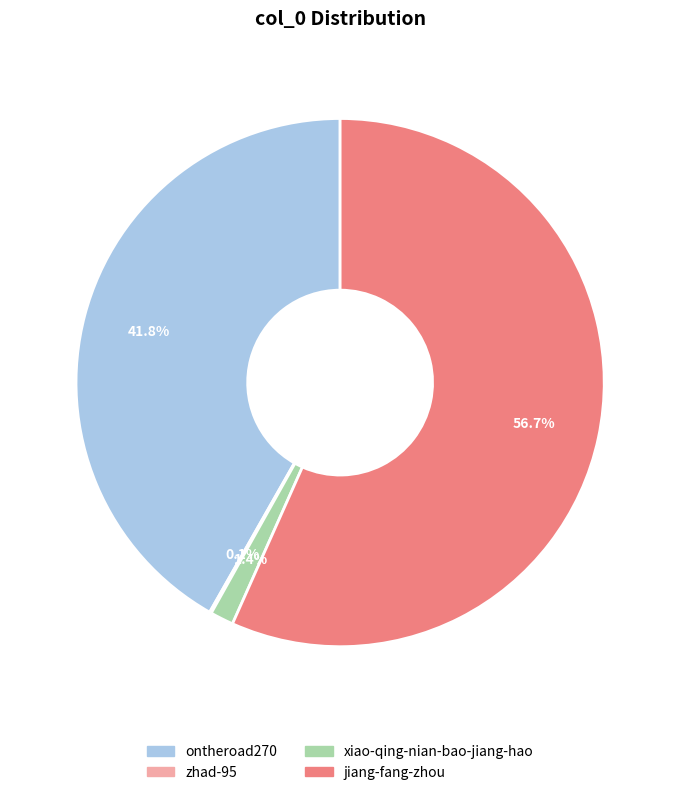

To the nearest percent, what is the combined percentage of ontheroad270 and jiang-fang-zhou?

98%